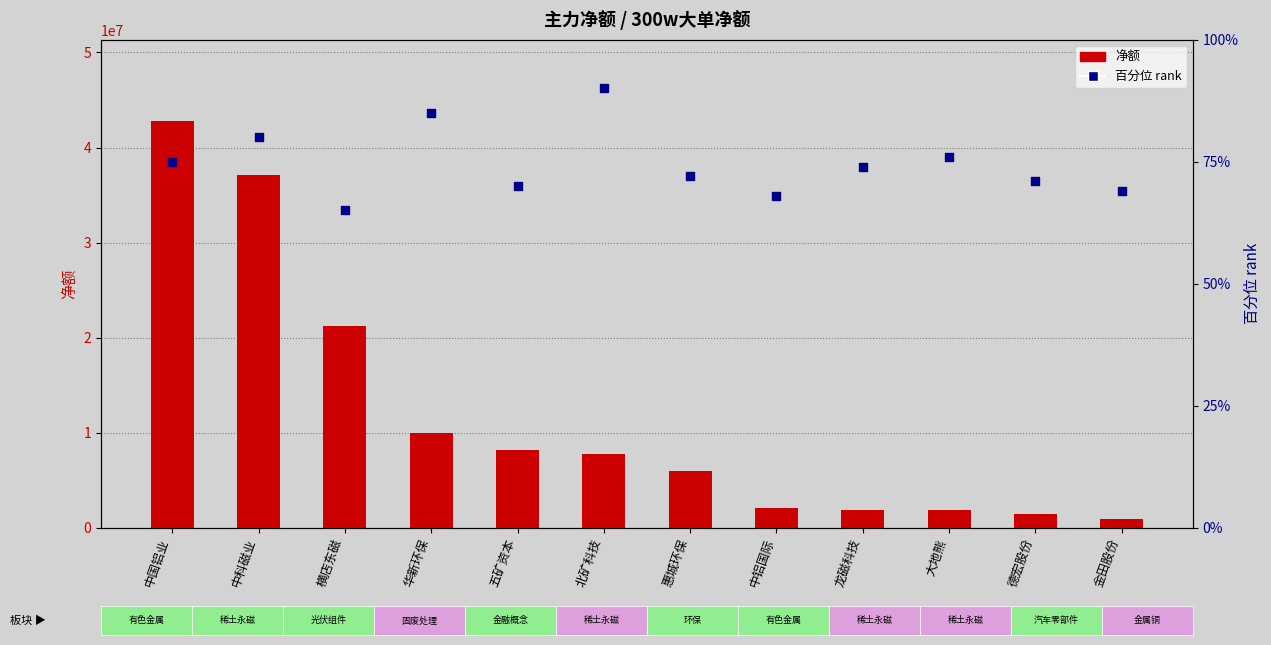

What is the total value across all series at 横店东磁?

21250937